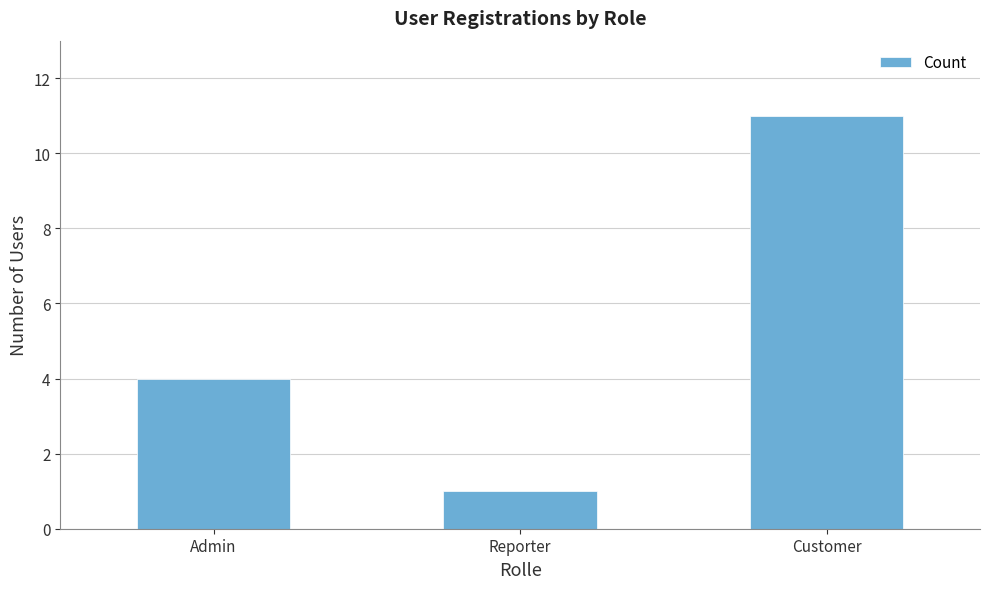

Which label corresponds to the largest value in the chart?

Customer